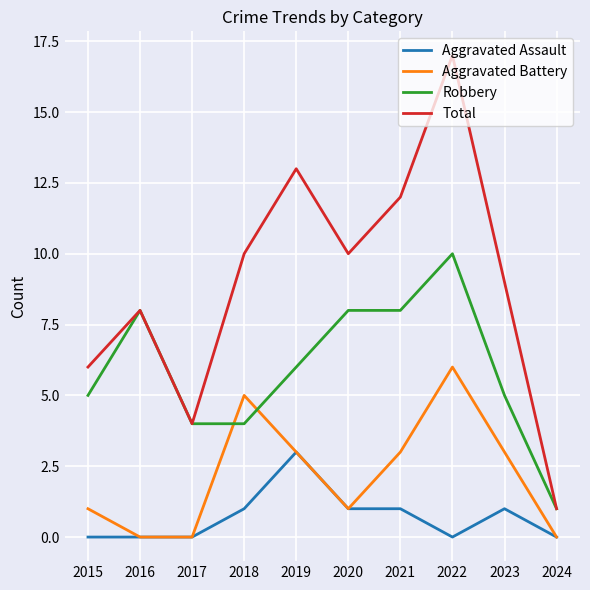

How many lines are shown in the chart?

4